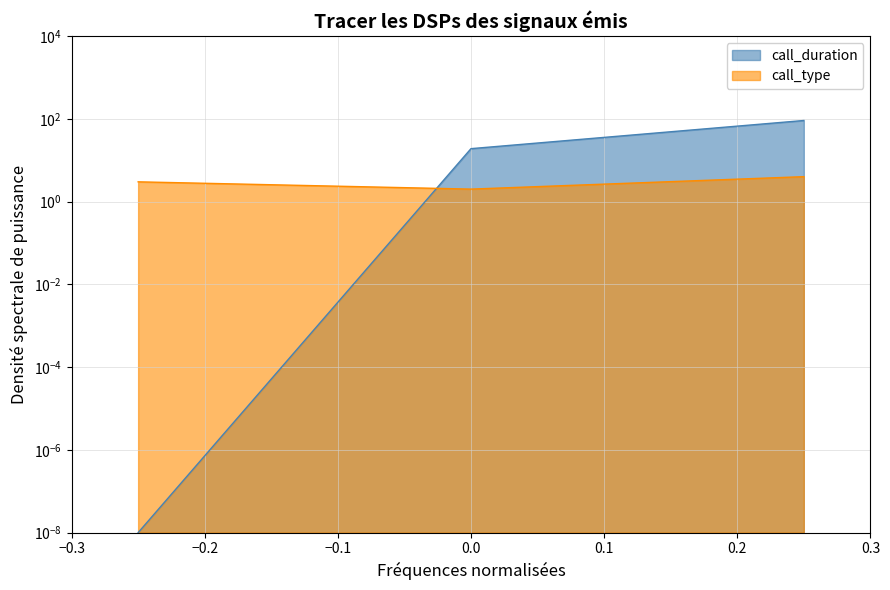

The call_type series shows 5.4 at 28591. True or false?

False